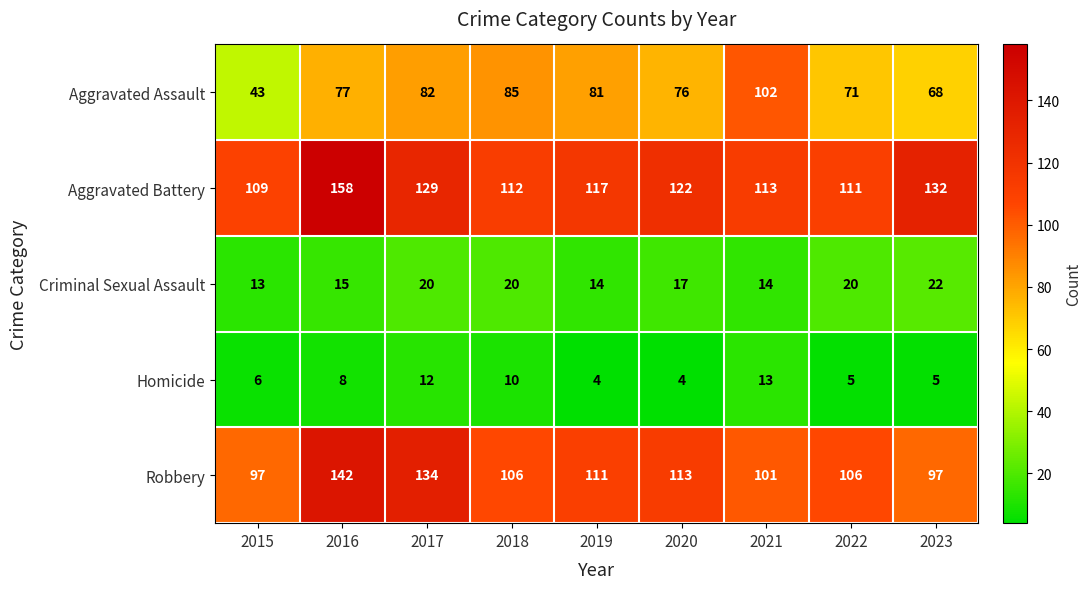

The Aggravated Assault series shows 155 at 2021. True or false?

False